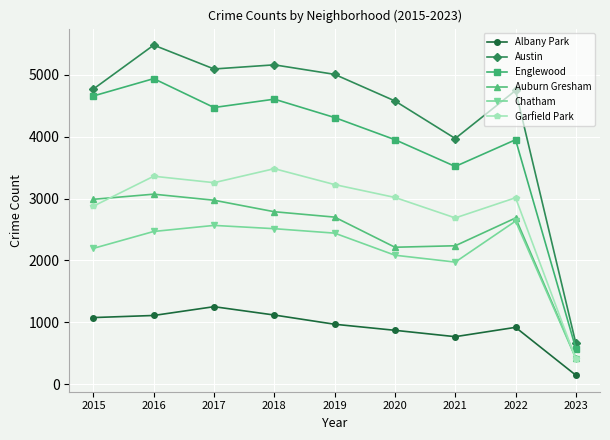

Where is Chatham nearest to the value 1525?

2021